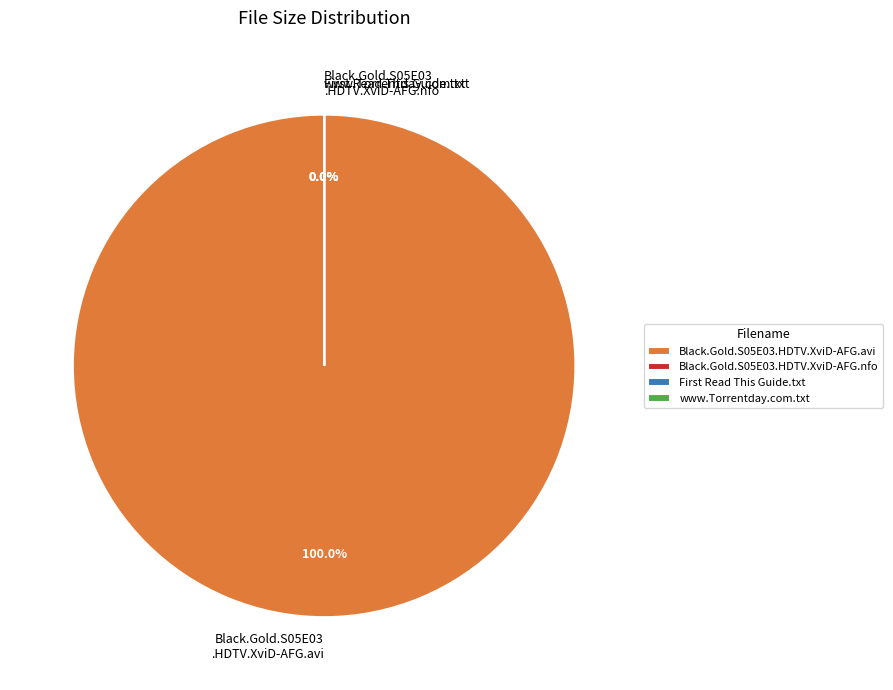

Which slice represents more than half of the pie?

Black.Gold.S05E03.HDTV.XviD-AFG.avi